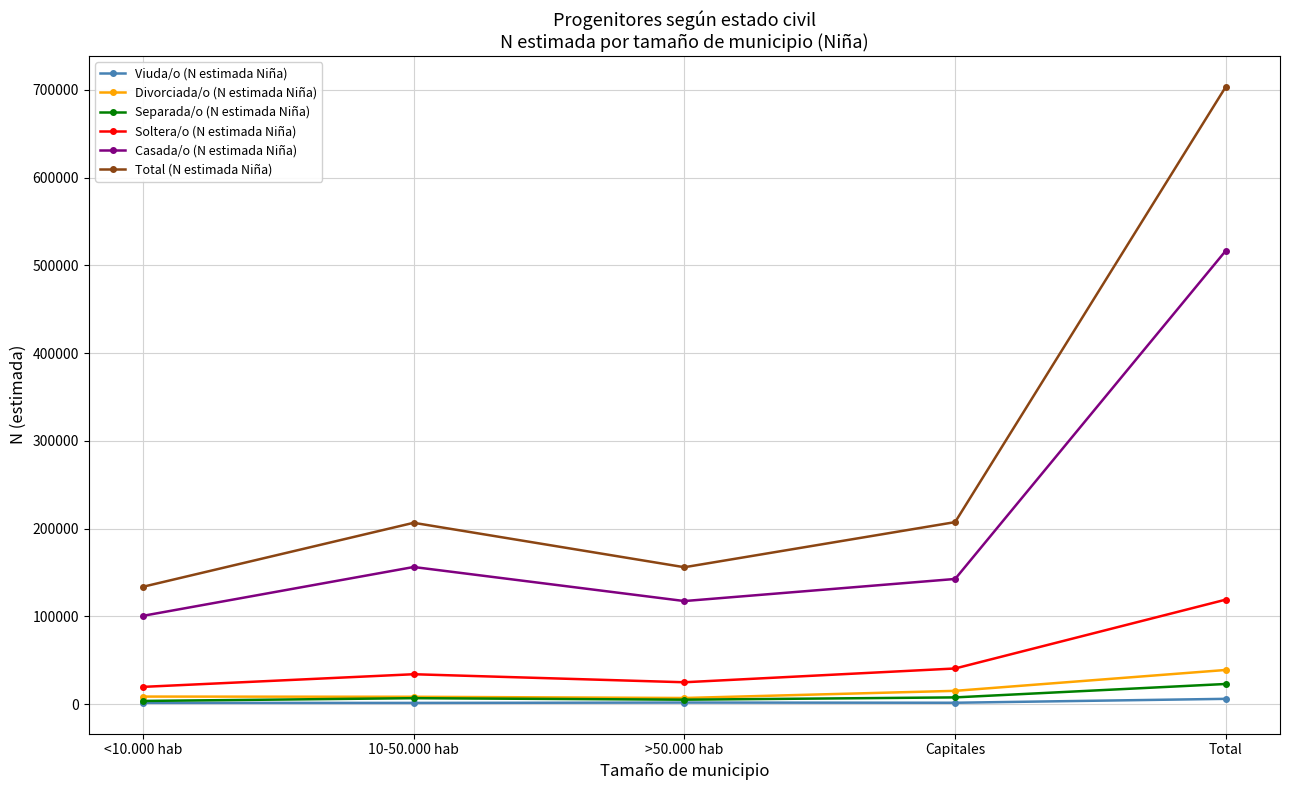

Is this an area chart (filled region under the line)?

No